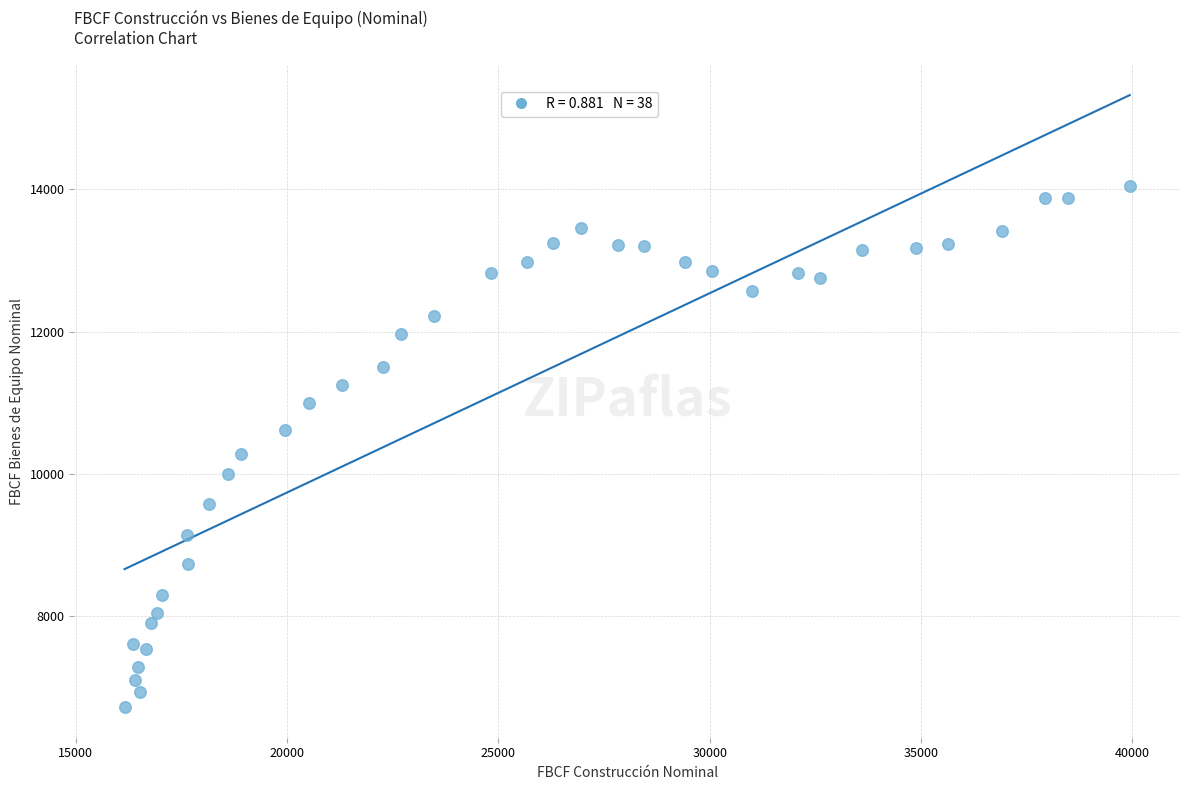

What Y value in the scatter plot is closest to 10382?

10279